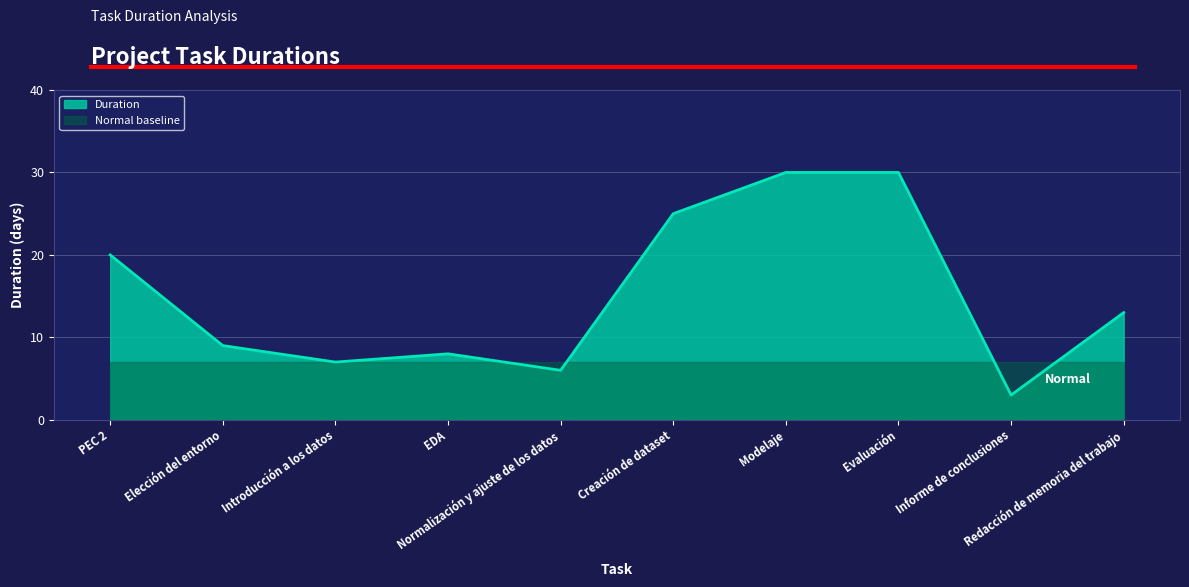

Where is the first local minimum?

Introducción a los datos